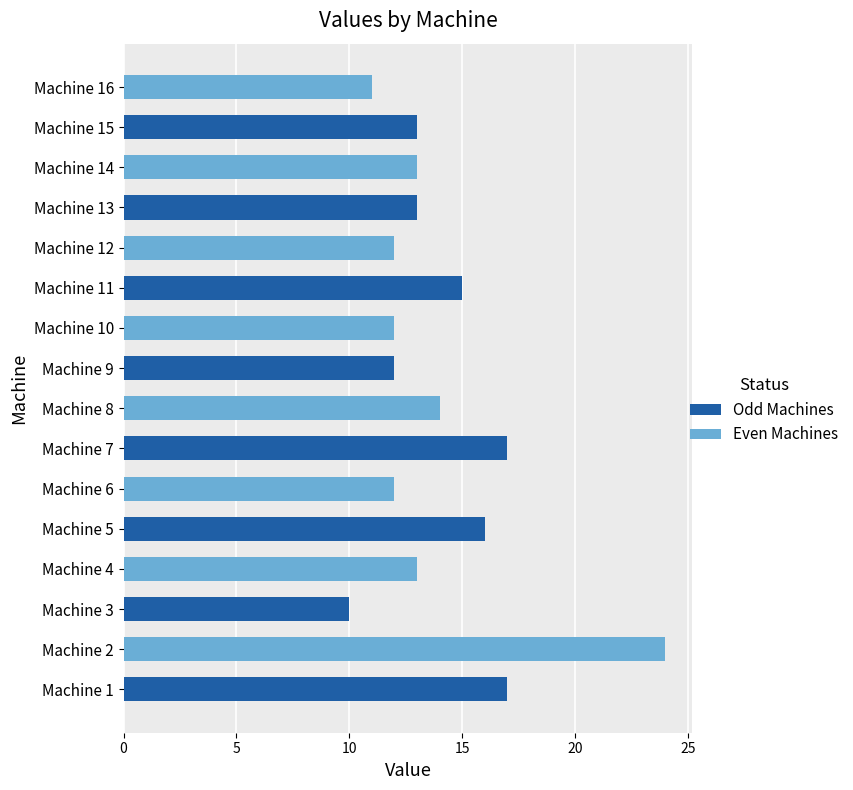

The value at Machine 4 is 7. True or false?

False